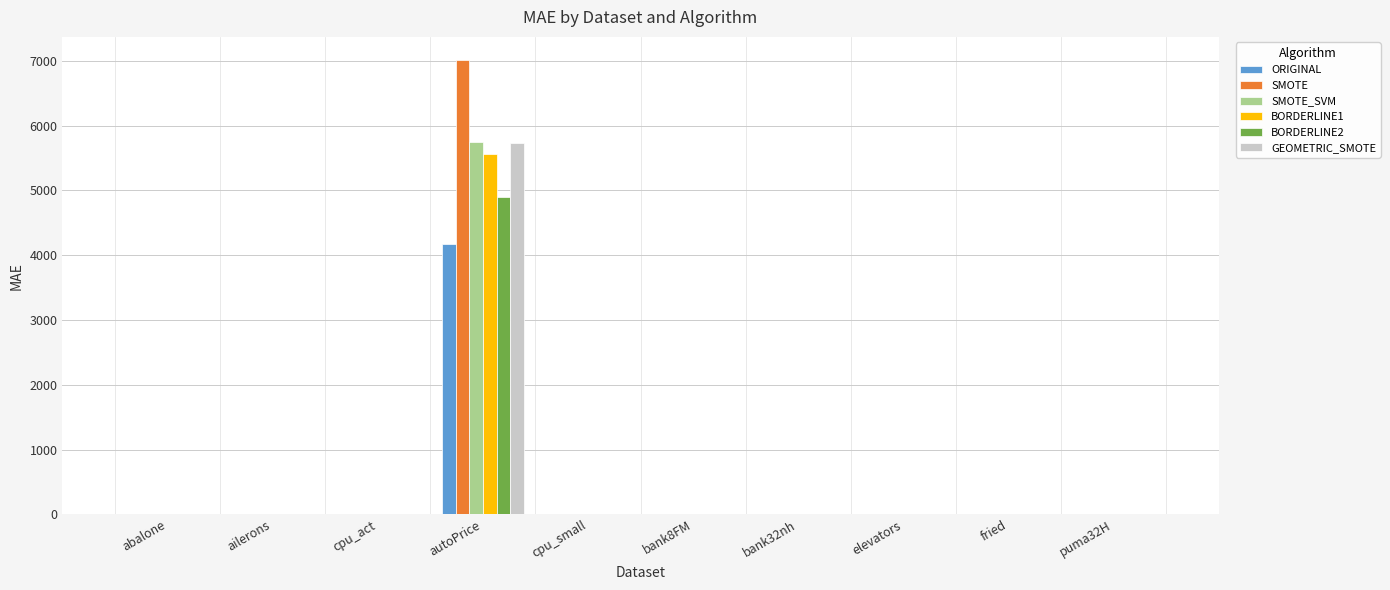

Which category has the highest value across all series?

autoPrice